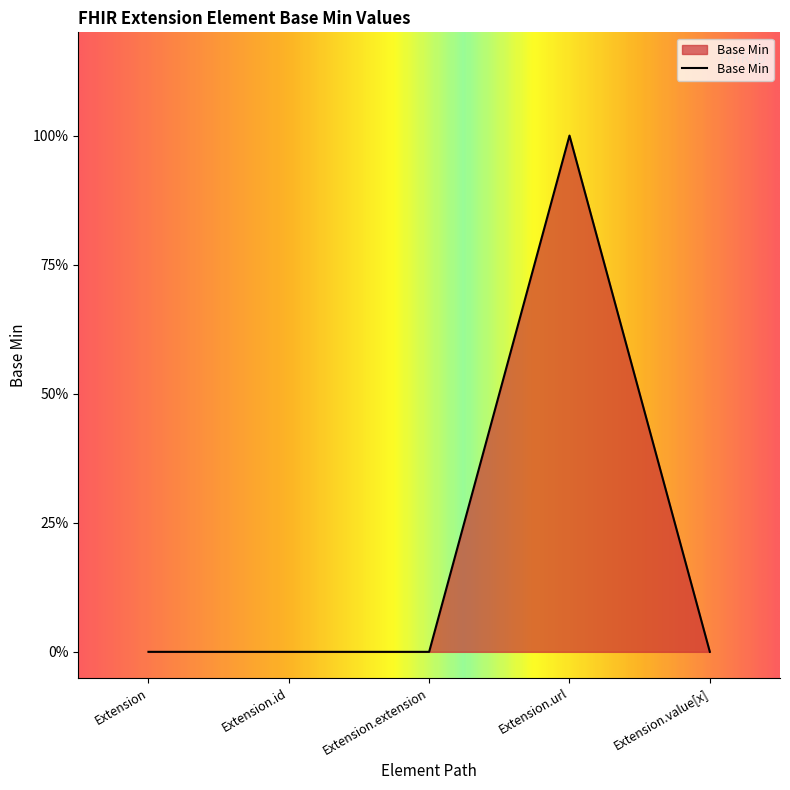

Does the chart have visible grid lines?

No